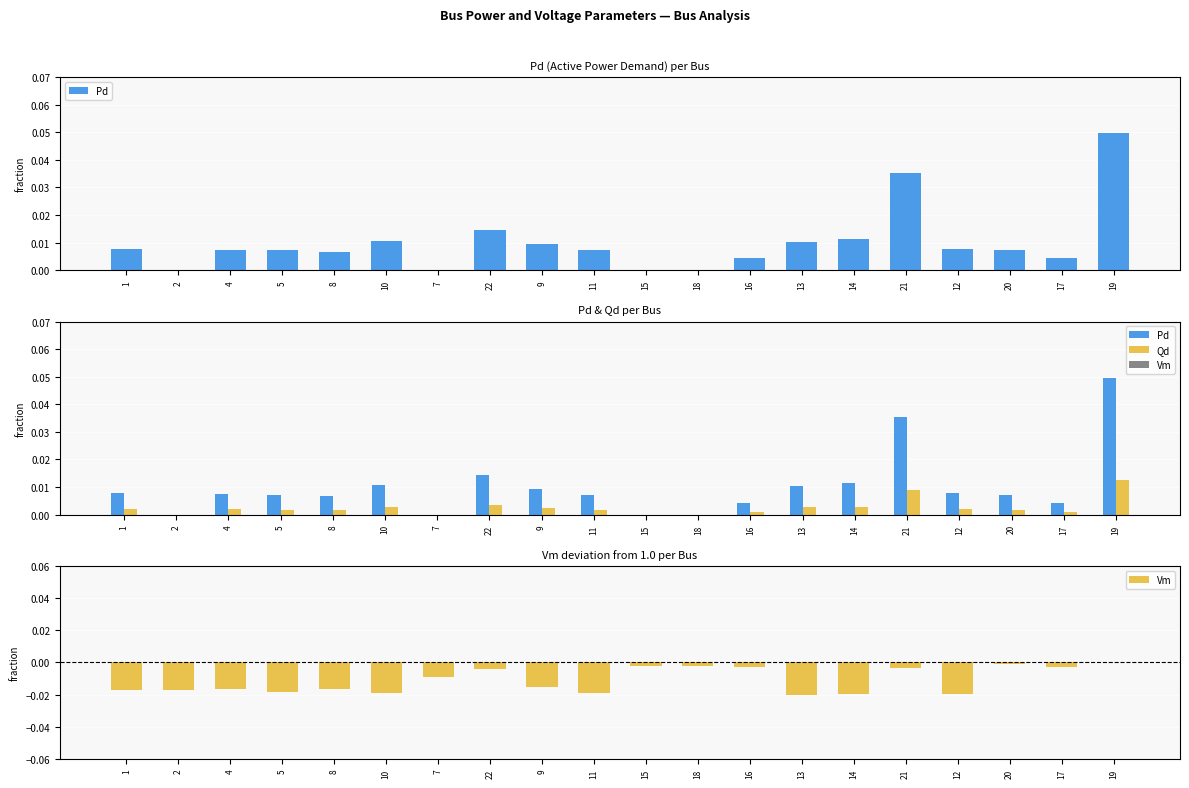

Rank the categories by Vm value from highest to lowest.

19, 20, 18, 15, 16, 17, 21, 22, 7, 9, 8, 4, 2, 1, 5, 10, 11, 12, 14, 13